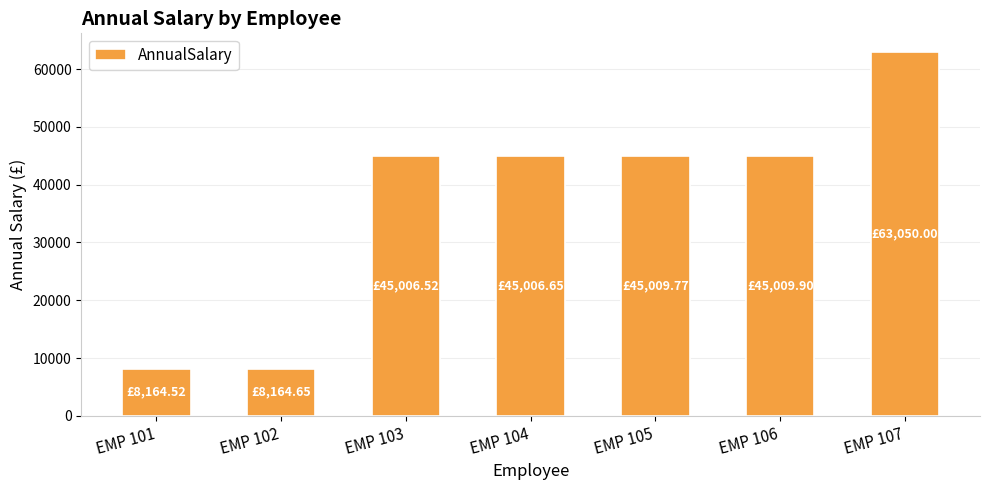

What is the difference between the maximum and minimum values?

54885.5